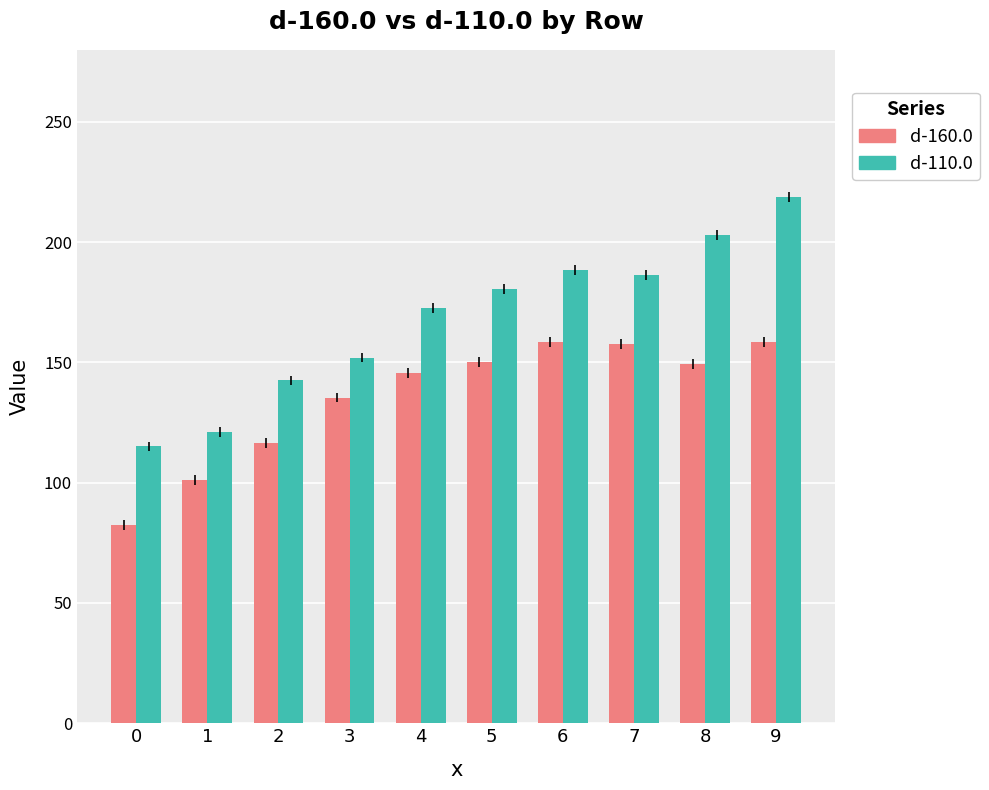

The value of d-160.0 at 0 is 128.1. True or false?

False